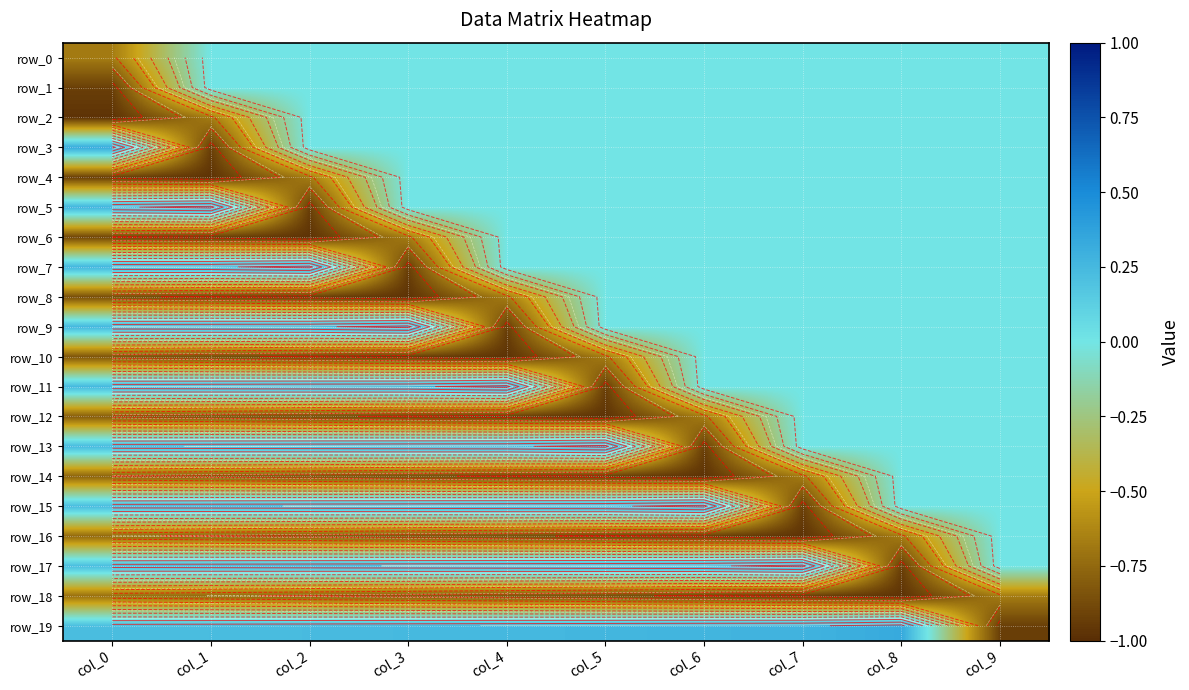

At which label does row_9 first exceed 0?

col_0